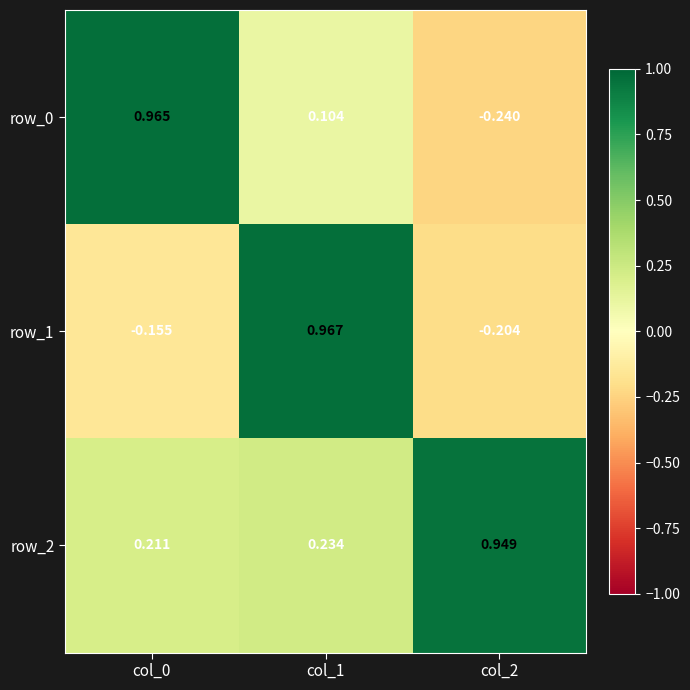

Which series has the largest total across all categories?

row_2